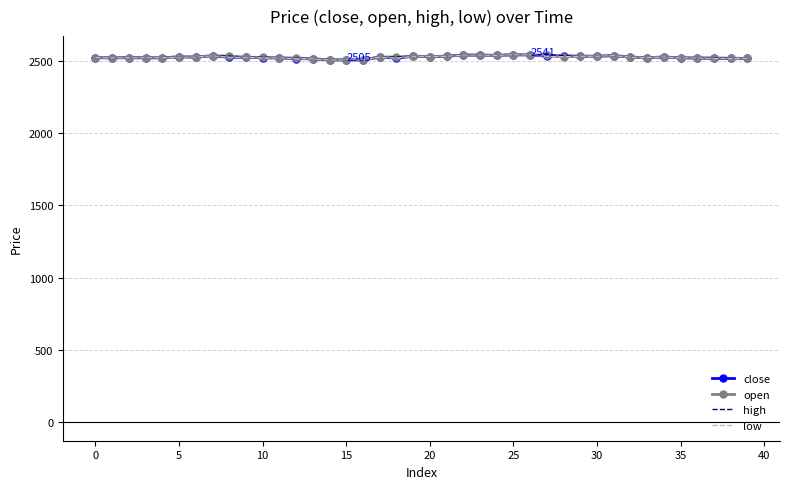

What is the maximum value shown in the chart?

2543